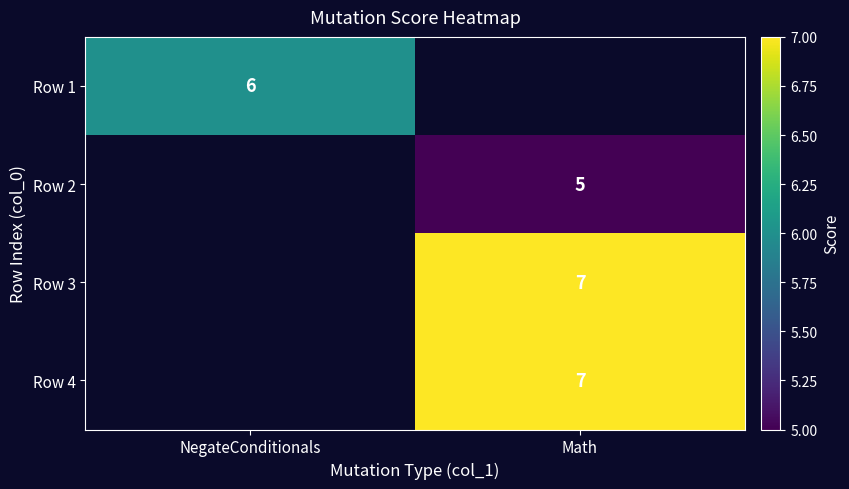

Count the number of data series in this chart.

4